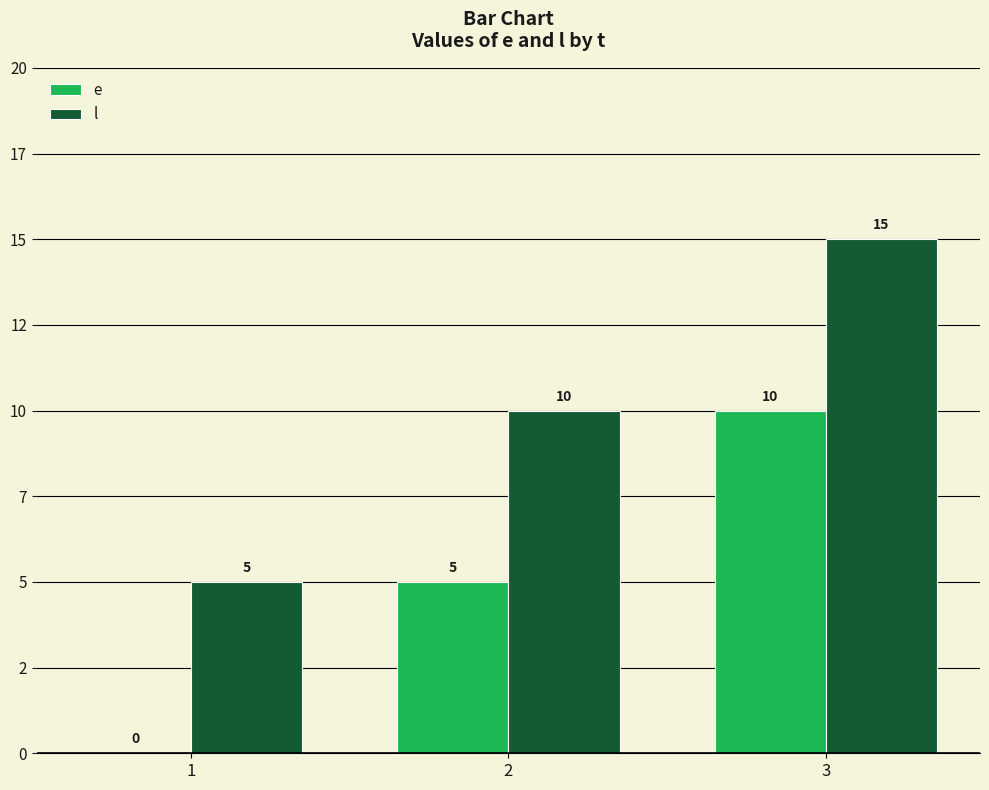

Are the bars horizontal?

No